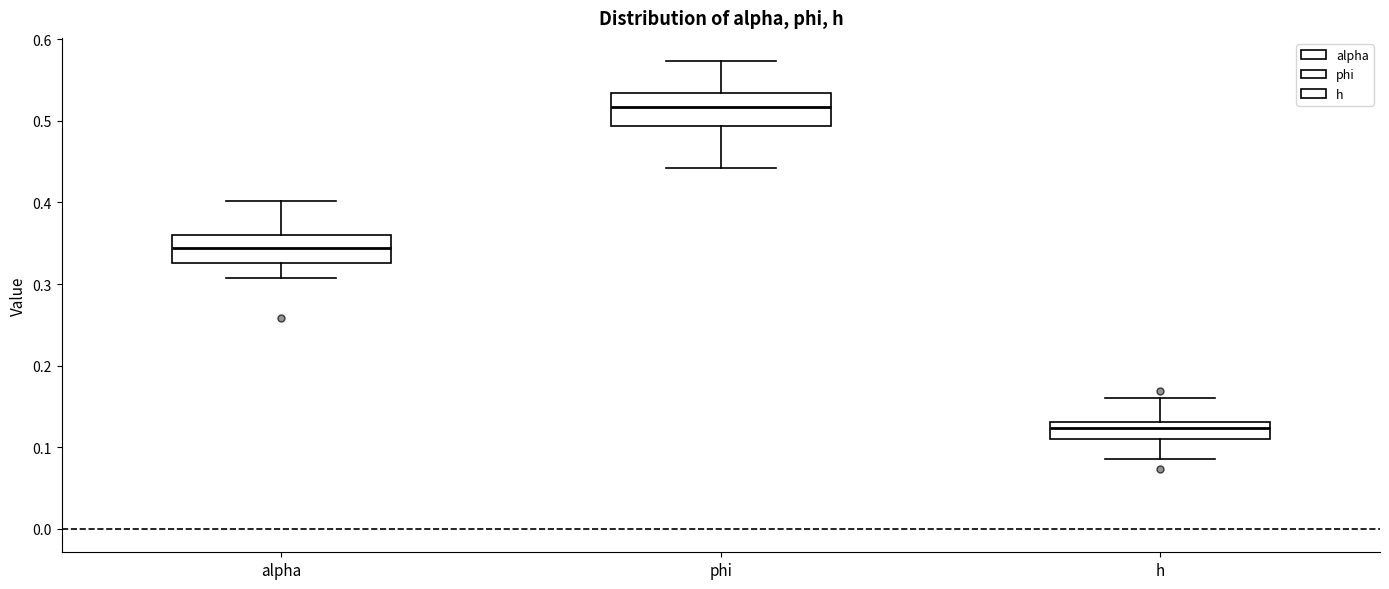

Where is the lower edge of the box for phi on the y-axis? The values are not printed on the chart, so give them approximately, as read against the axis.

0.49